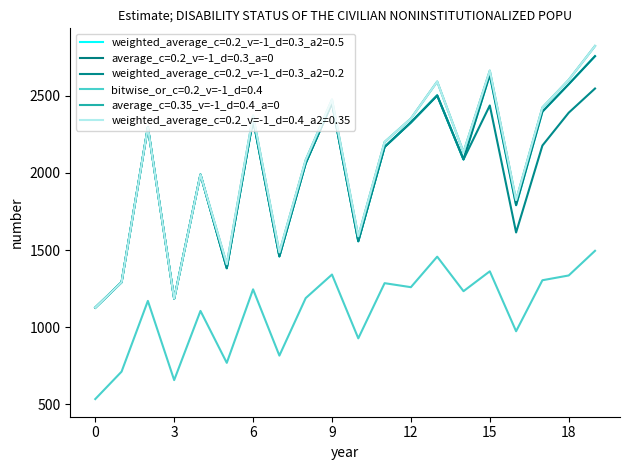

True or false: weighted_average_c=0.2_v=-1_d=0.3_a2=0.5 and weighted_average_c=0.2_v=-1_d=0.4_a2=0.35 cross at least once.

False